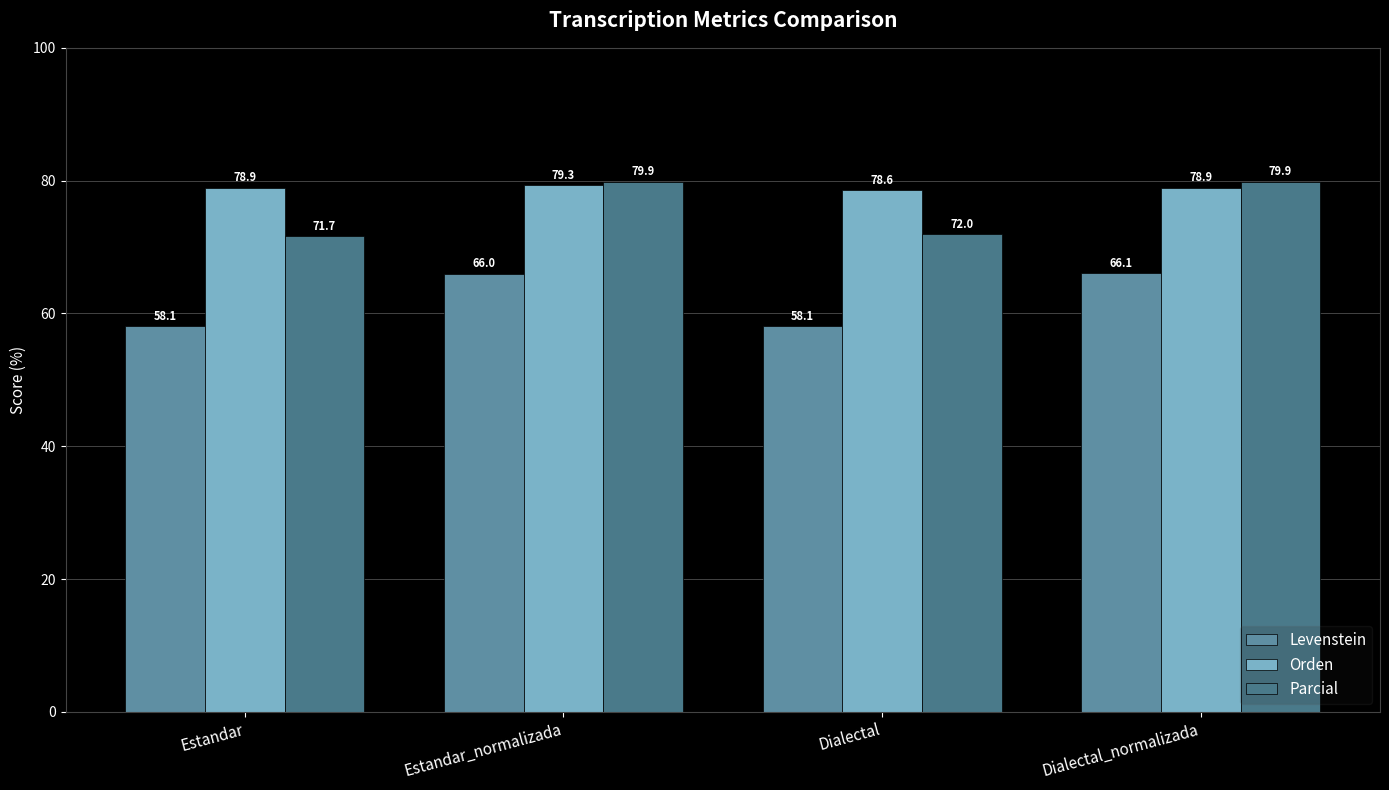

True or false: Parcial has a value of 71.7 at Estandar.

True